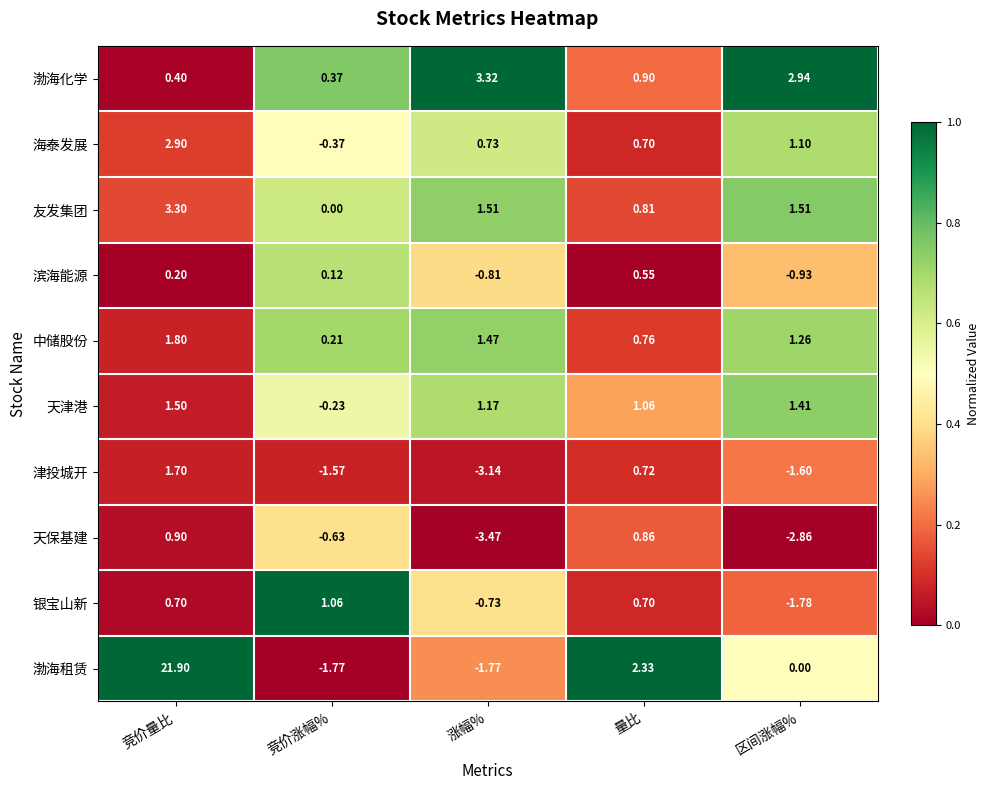

At which label does 天津港 first exceed 1?

竞价量比